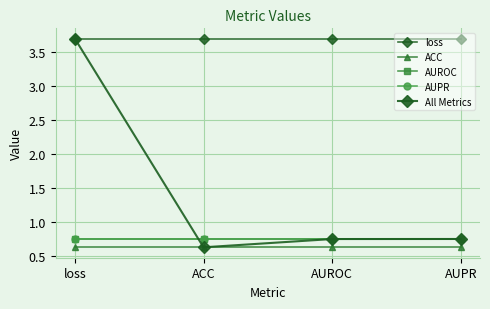

What position from the left is AUPR?

4